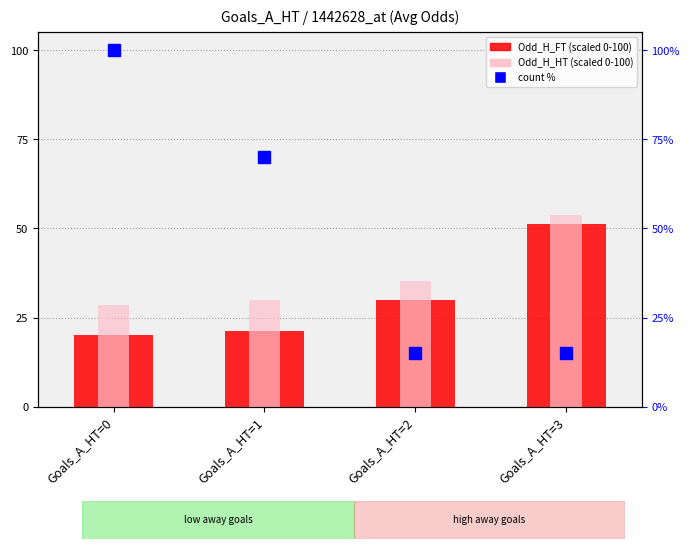

Is the value of Odd_H_HT (scaled) at Goals_A_HT=0 greater than the value of count % at Goals_A_HT=2?

Yes